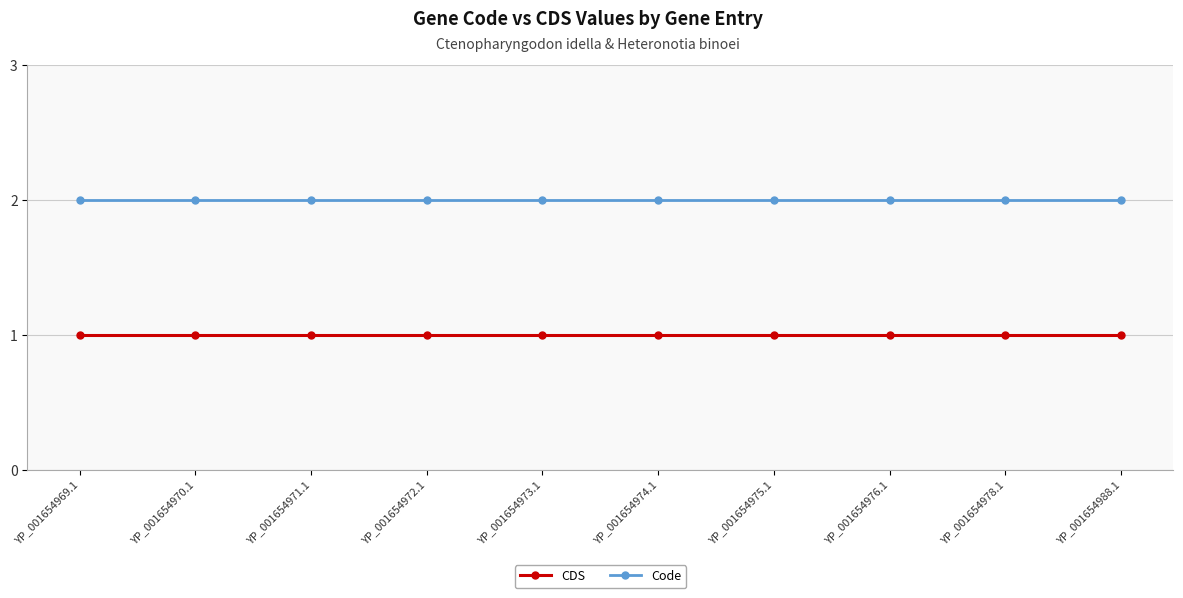

What is the sum of all CDS values?

10